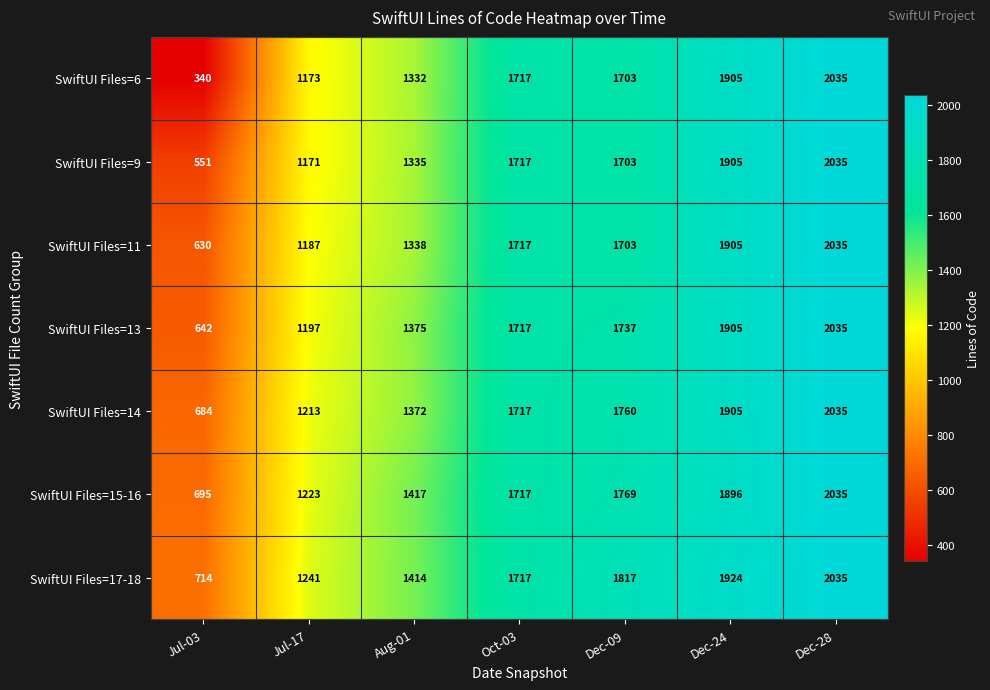

Which series has the largest range (max minus min)?

SwiftUI Files=6